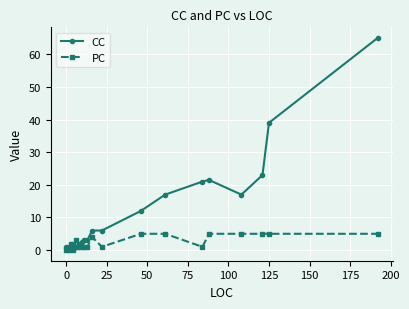

Which series has the widest spread of values?

CC